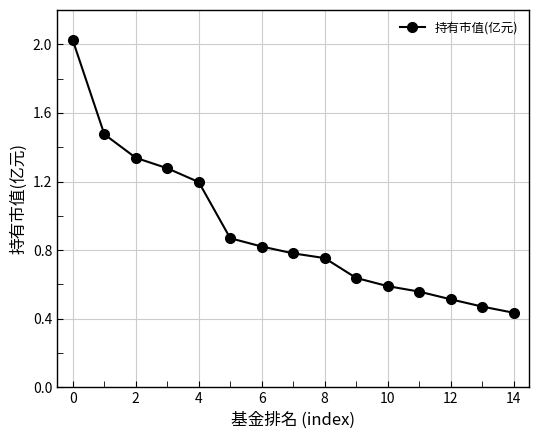

Is this an area chart (filled region under the line)?

No